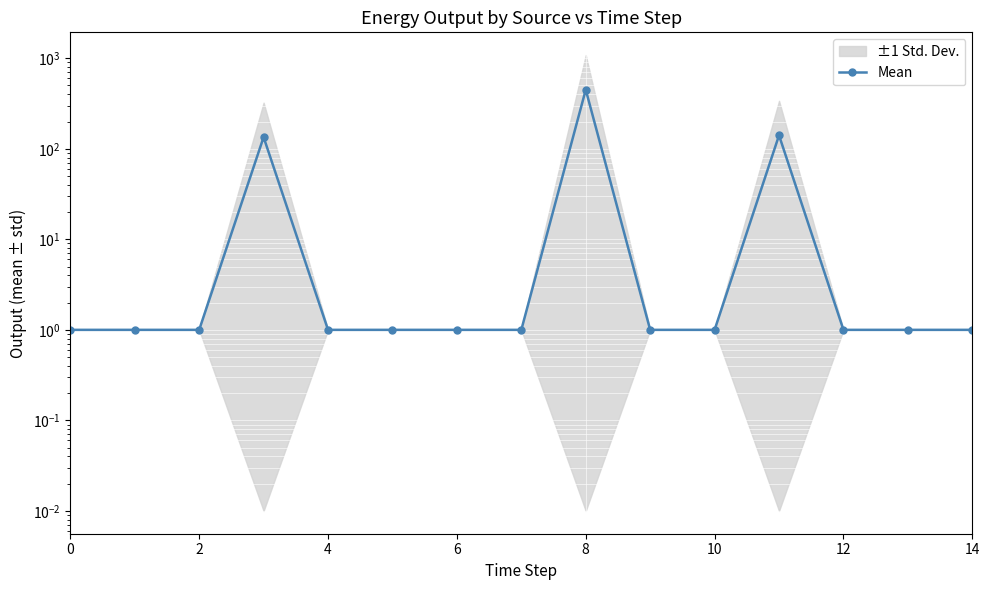

Reading left to right, what are all the values shown in this chart?

1.0	1.0	1.0	134.3	1.0	1.0	1.0	1.0	448.7	1.0	1.0	140.7	1.0	1.0	1.0